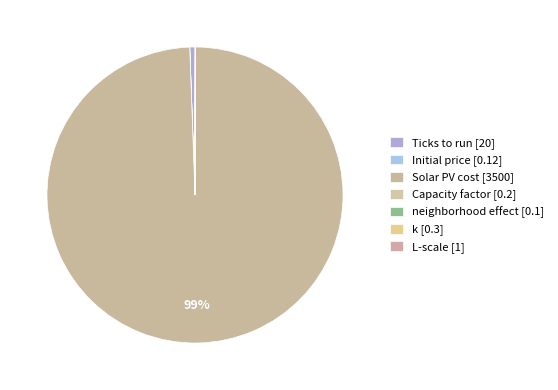

How many segments does this pie chart have?

7